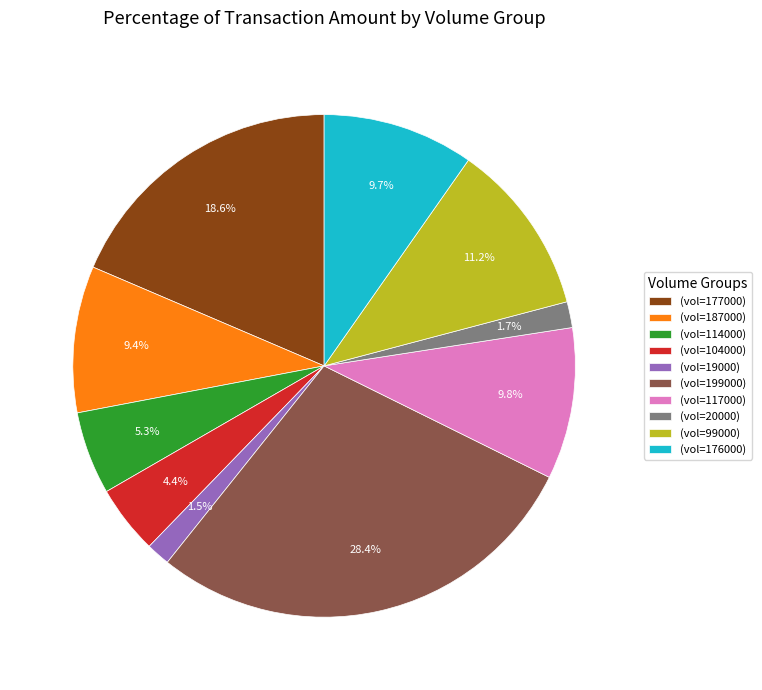

What portion of the pie excludes (vol=99000)?

88.8%